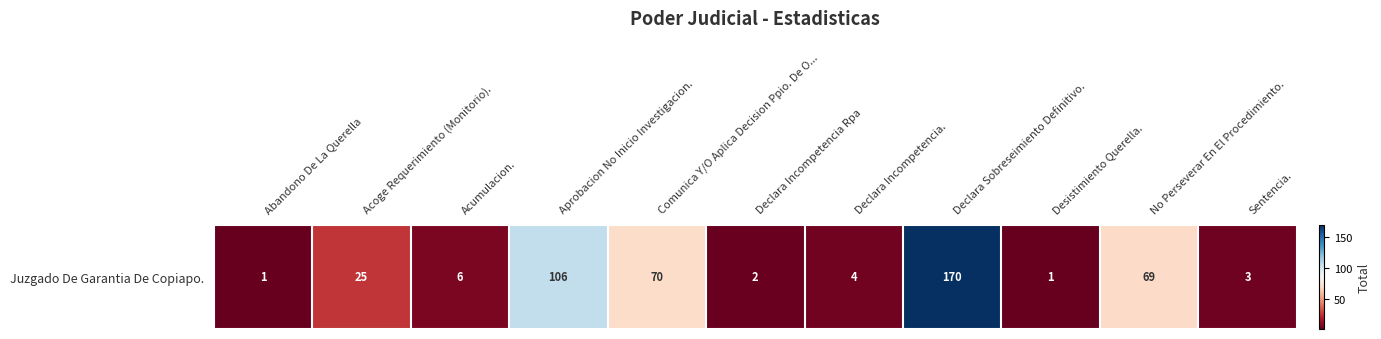

What is the change in value from Abandono De La Querella to Acumulacion.?

+5